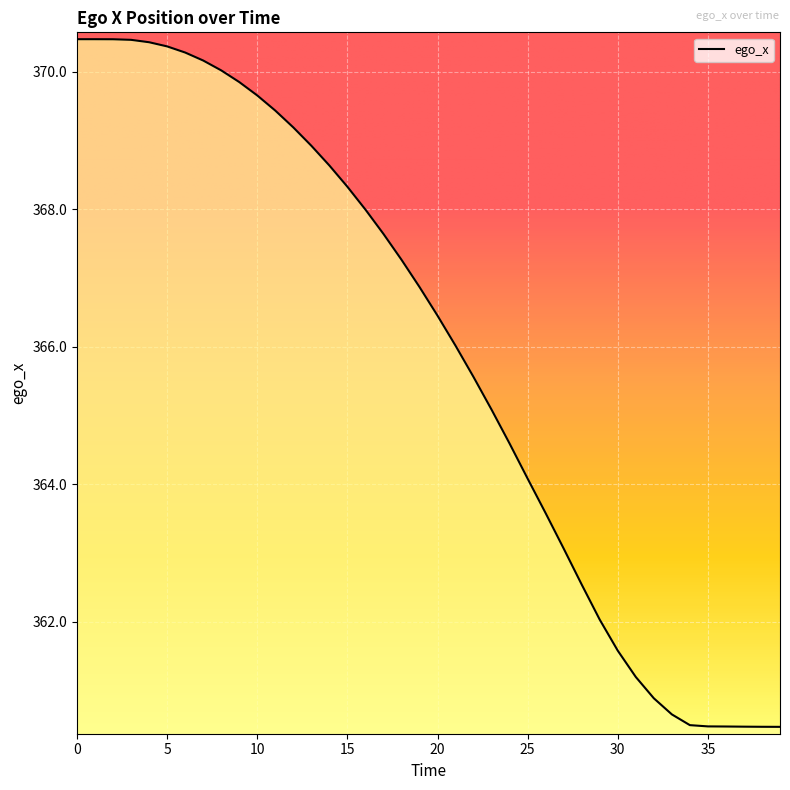

Count the number of data series in this chart.

1